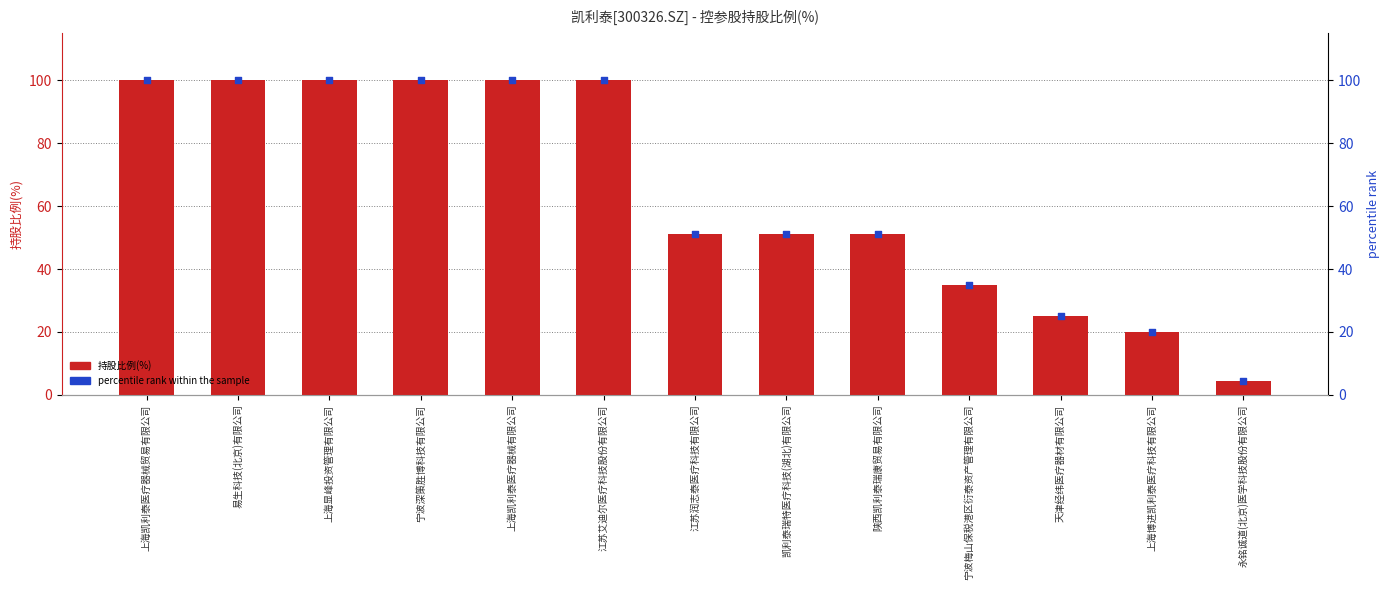

At how many categories does at least one series exceed 88?

6